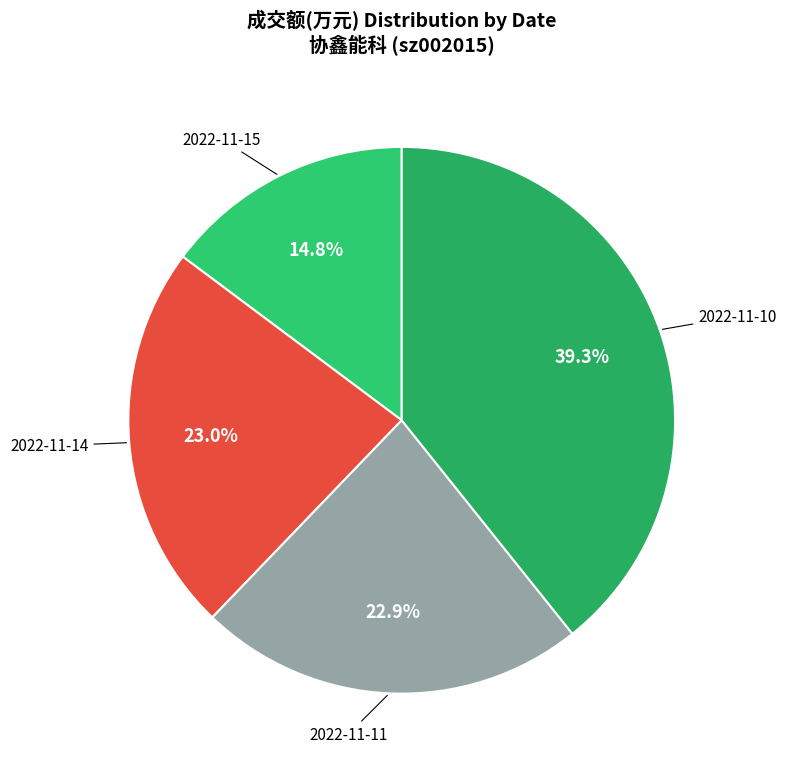

Is there a majority slice in this chart?

No